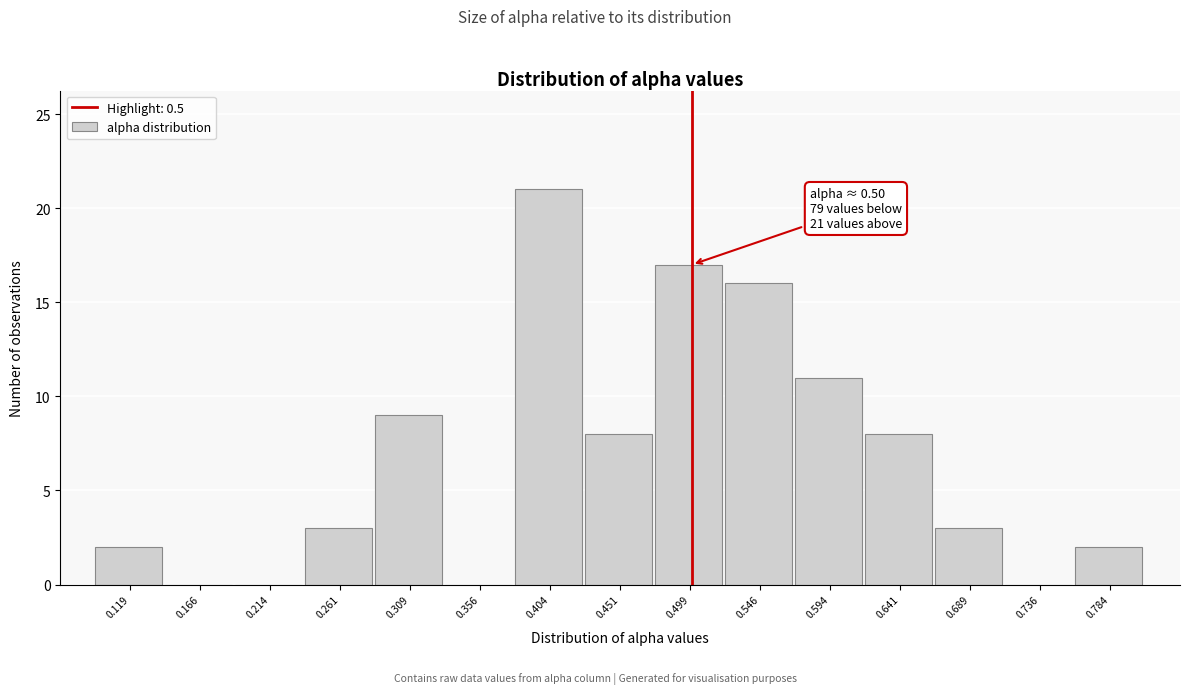

Over which range of the x-axis is the bar tallest?

0.380 to 0.425